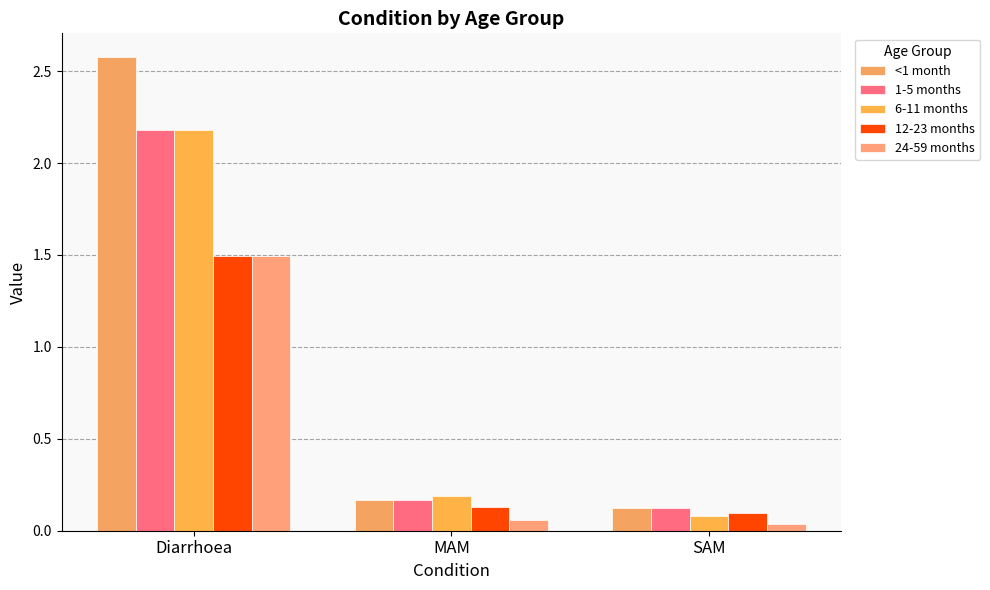

At how many categories does at least one series exceed 1?

1